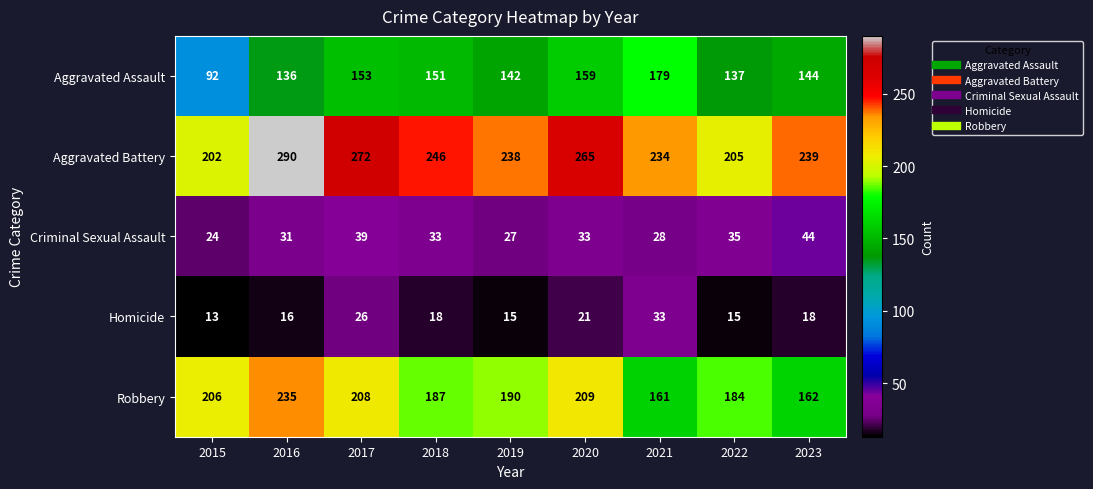

What is the minimum value for Robbery?

161